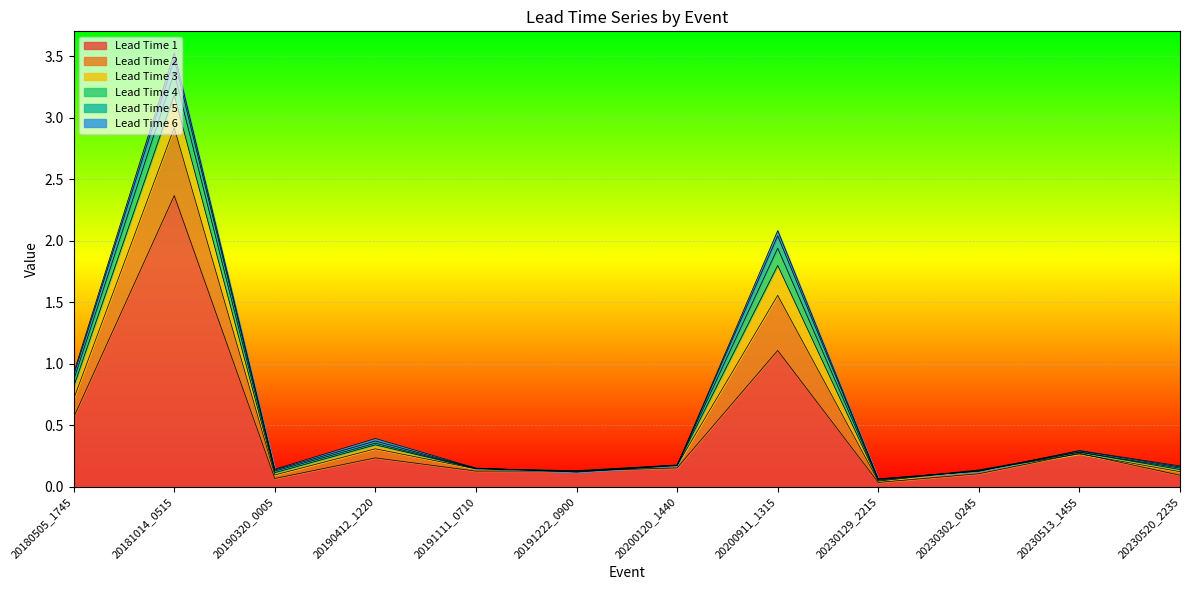

Reading left to right, transcribe all the data shown in this chart.

Lead Time 1: 0.6	2.4	0.1	0.2	0.1	0.1	0.2	1.1	0.0	0.1	0.3	0.1
Lead Time 2: 0.7	2.9	0.1	0.3	0.1	0.1	0.2	1.6	0.0	0.1	0.3	0.1
Lead Time 3: 0.8	3.2	0.1	0.3	0.1	0.1	0.2	1.8	0.1	0.1	0.3	0.1
Lead Time 4: 0.9	3.4	0.1	0.4	0.1	0.1	0.2	1.9	0.1	0.1	0.3	0.2
Lead Time 5: 0.9	3.5	0.1	0.4	0.1	0.1	0.2	2.0	0.1	0.1	0.3	0.2
Lead Time 6: 0.9	3.5	0.1	0.4	0.2	0.1	0.2	2.1	0.1	0.1	0.3	0.2